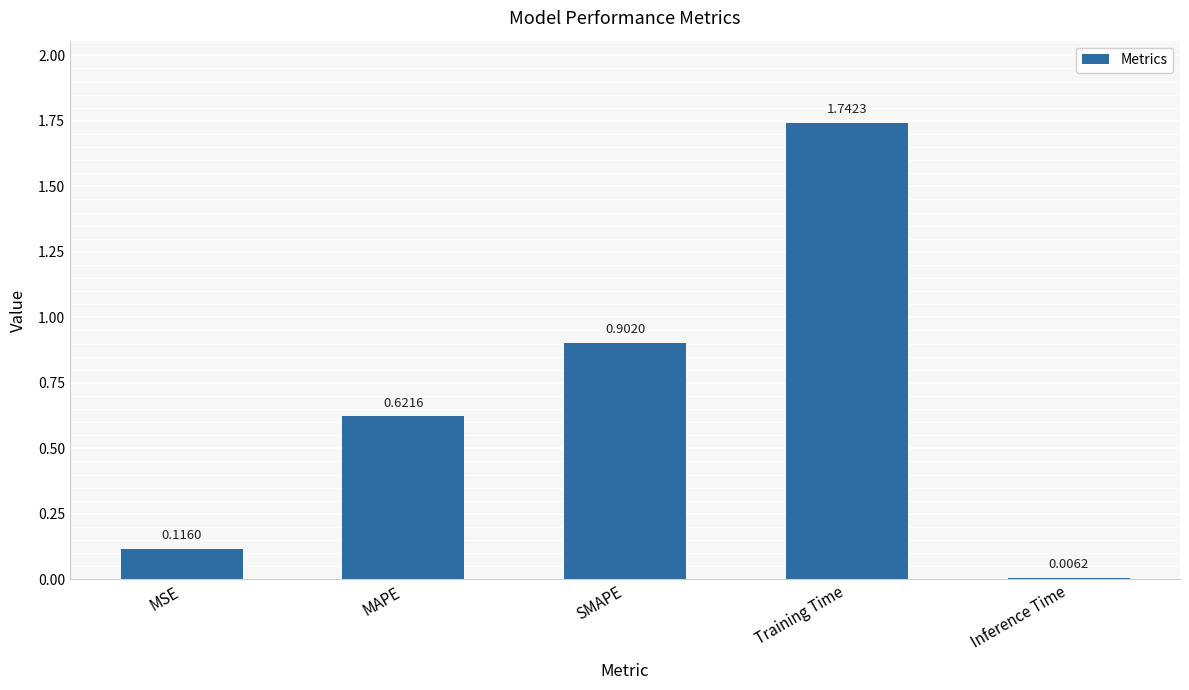

What is the label of the 3rd bar from the left?

SMAPE